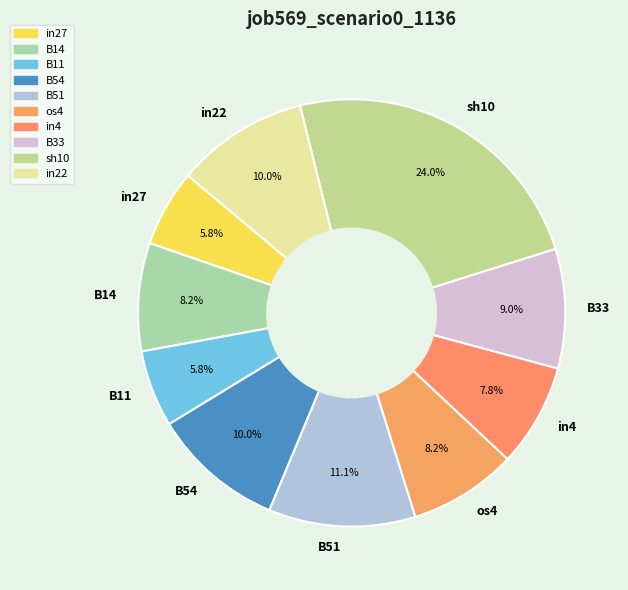

What is the total percentage of B11 and in27?

11.6%